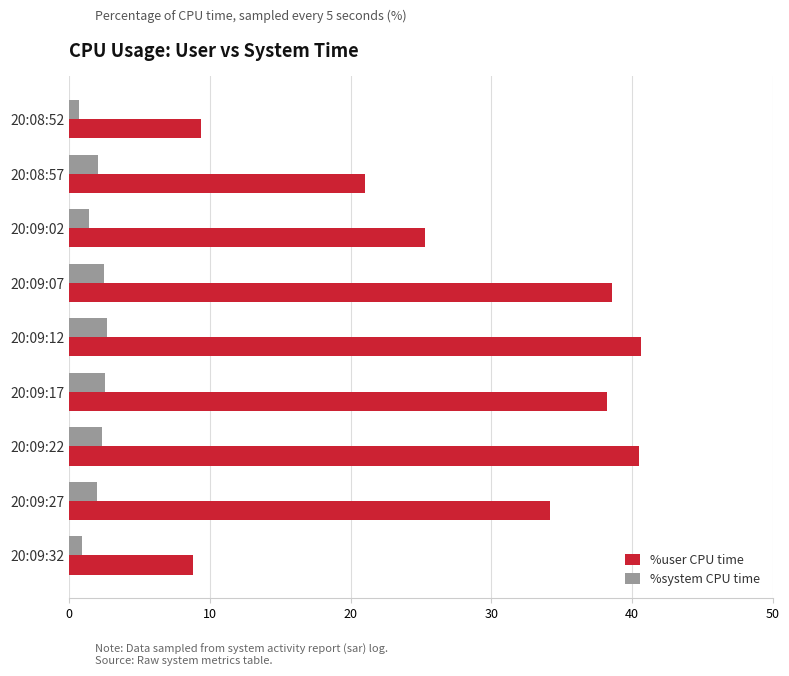

The value of %user CPU time at 20:09:12 is 40.6. True or false?

True